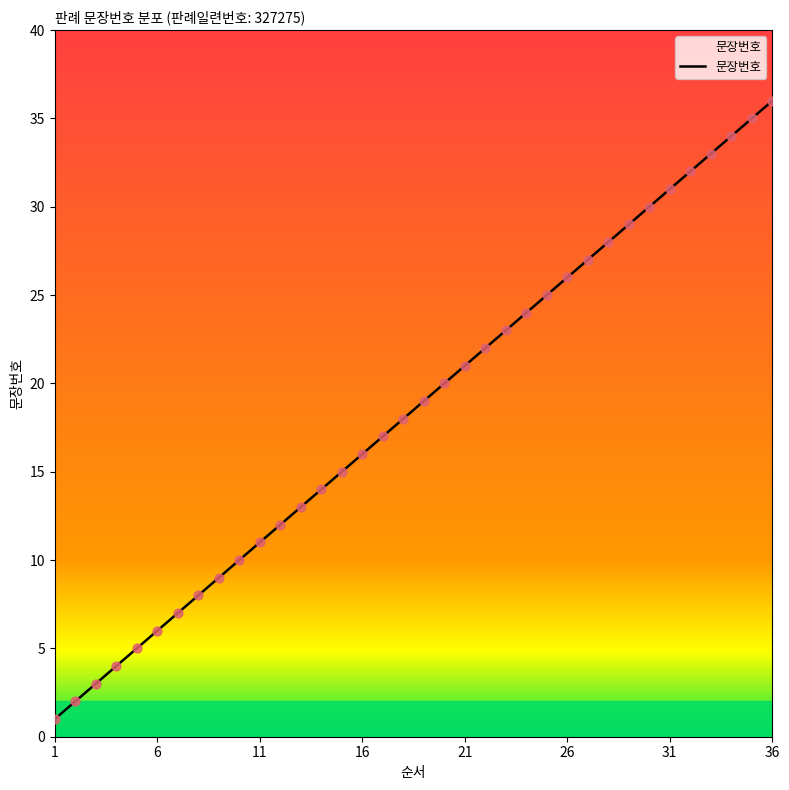

What is the greatest value displayed?

36